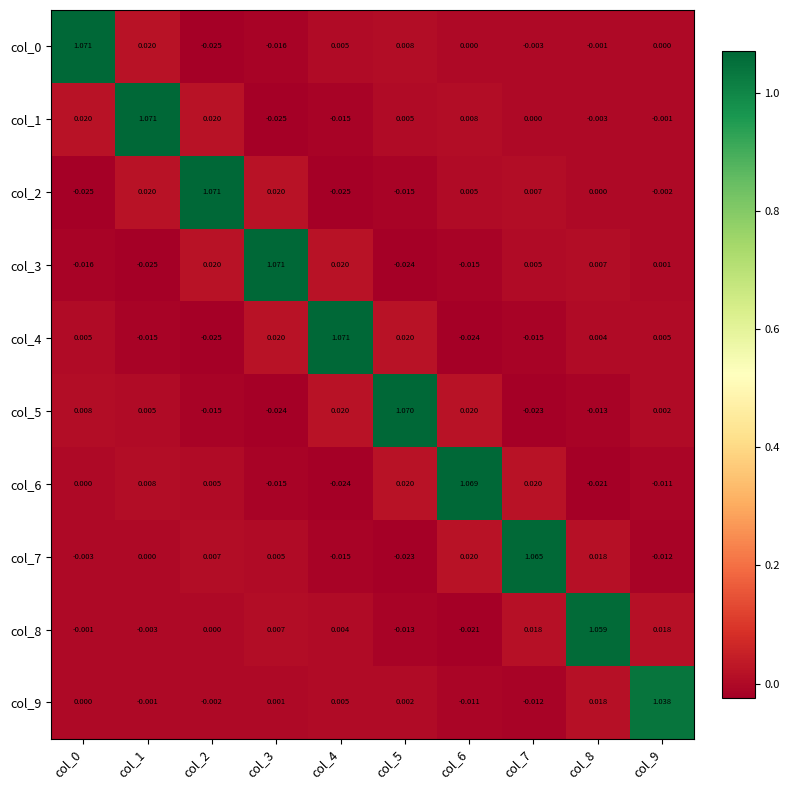

Is the value of col_3 at col_8 greater than the value of col_1 at col_3?

Yes